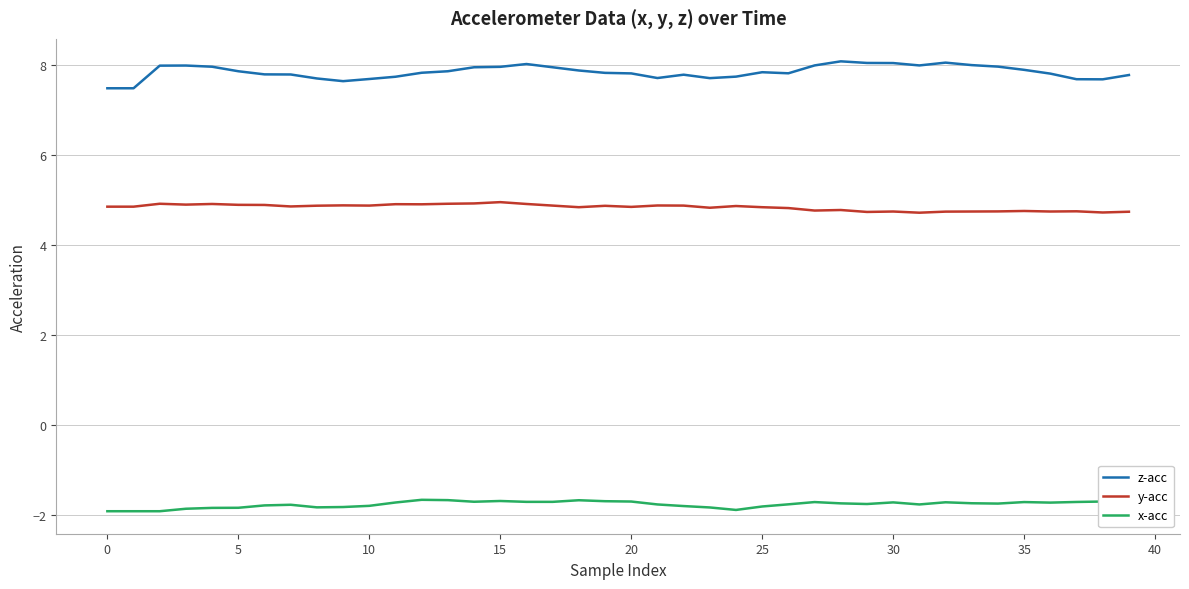

What is the value of the x-acc point at the 7th from the left?

-1.8